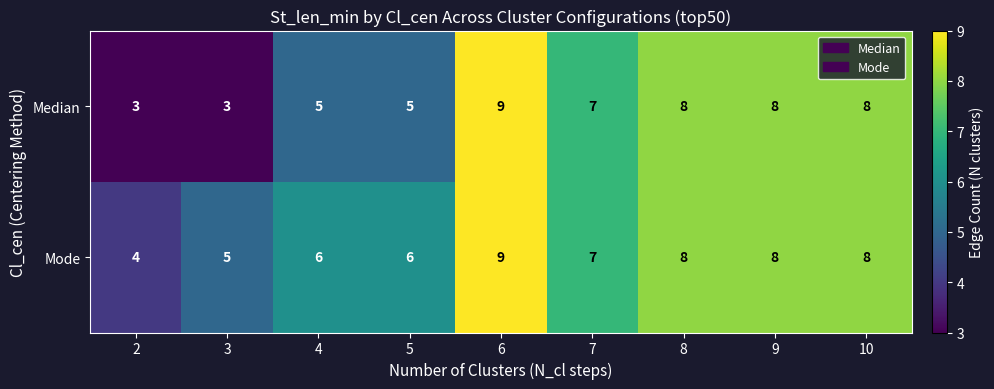

What is the greatest value displayed?

9